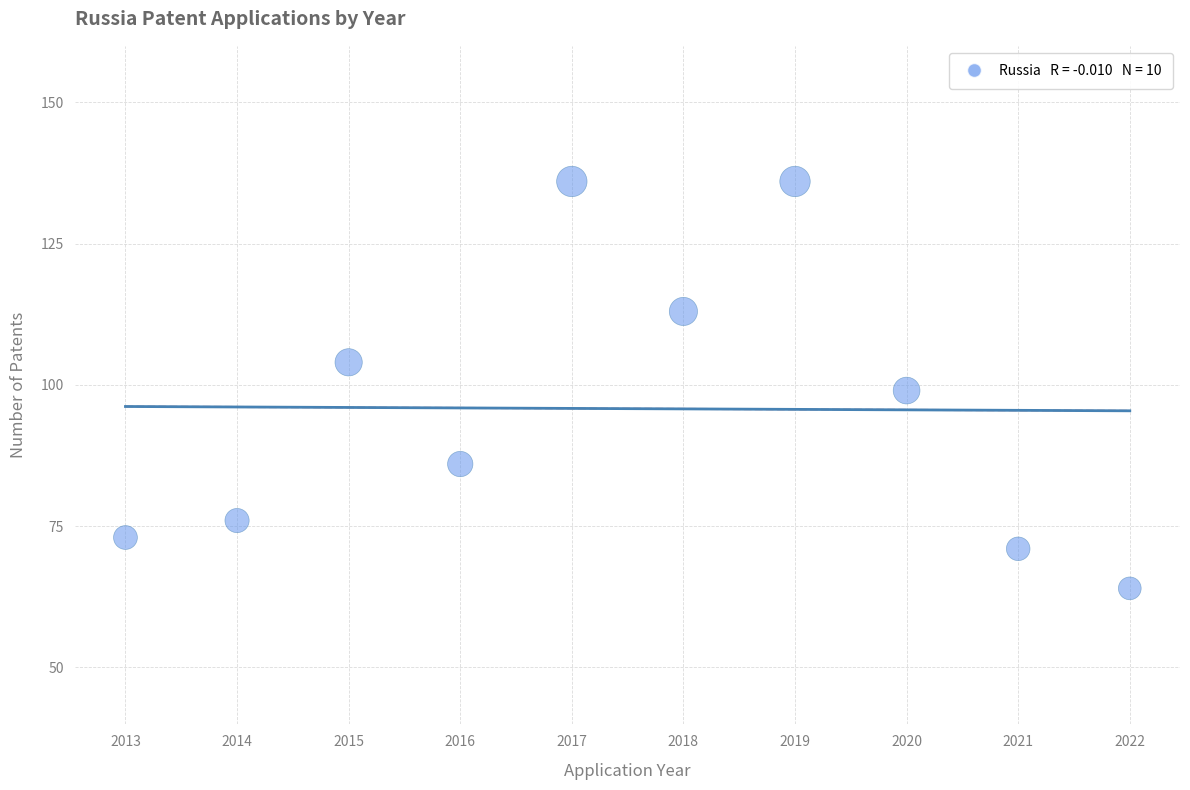

What is the range of Y values (max minus min)?

72